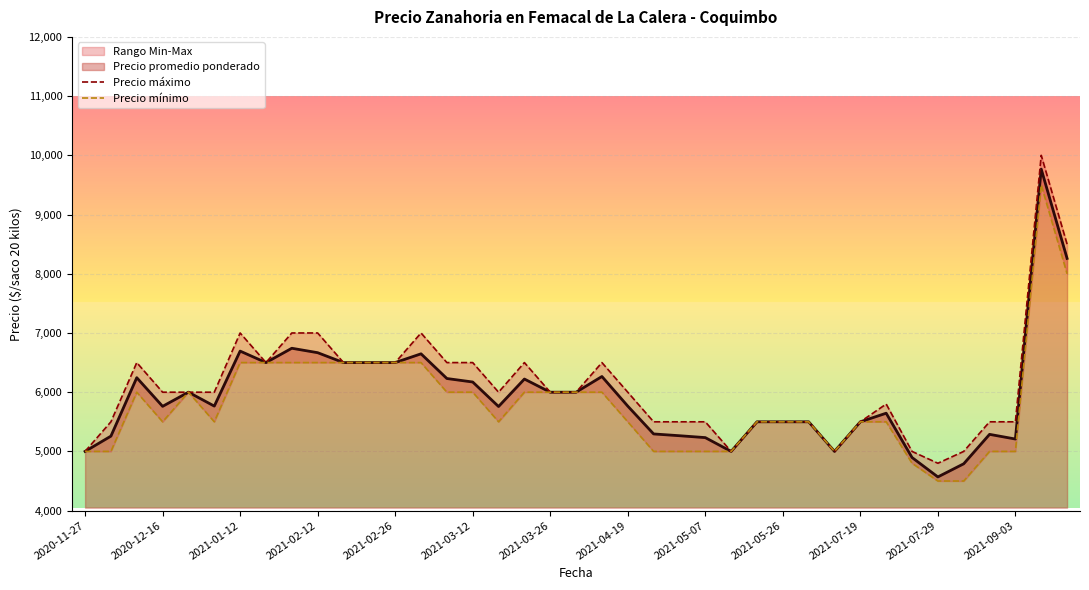

What is the difference between the maximum and minimum values in the Precio mínimo series?

5000